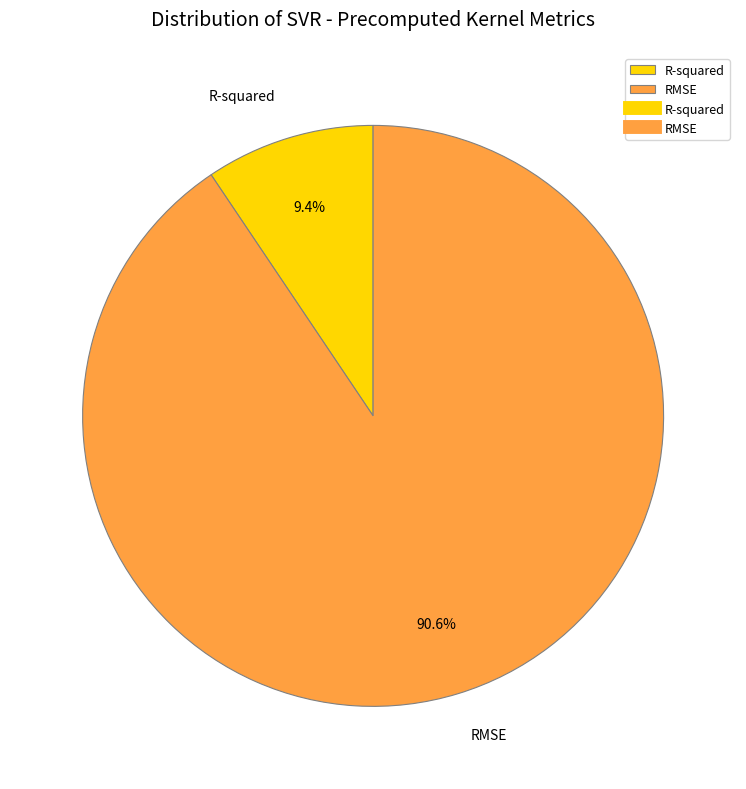

The R-squared slice represents 9% of the pie. True or false?

True